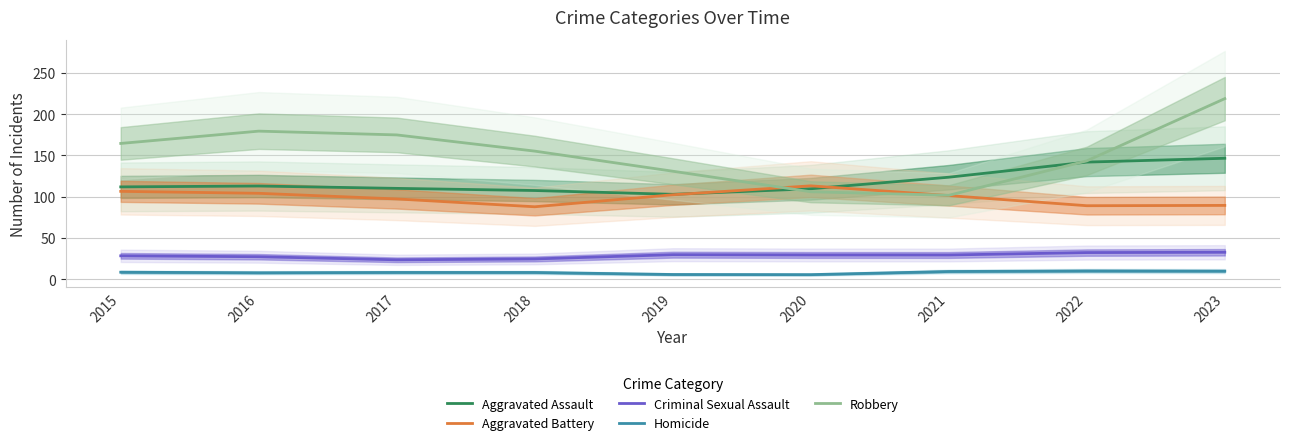

What are all the series names shown in the legend?

Aggravated Assault, Aggravated Battery, Criminal Sexual Assault, Homicide, Robbery